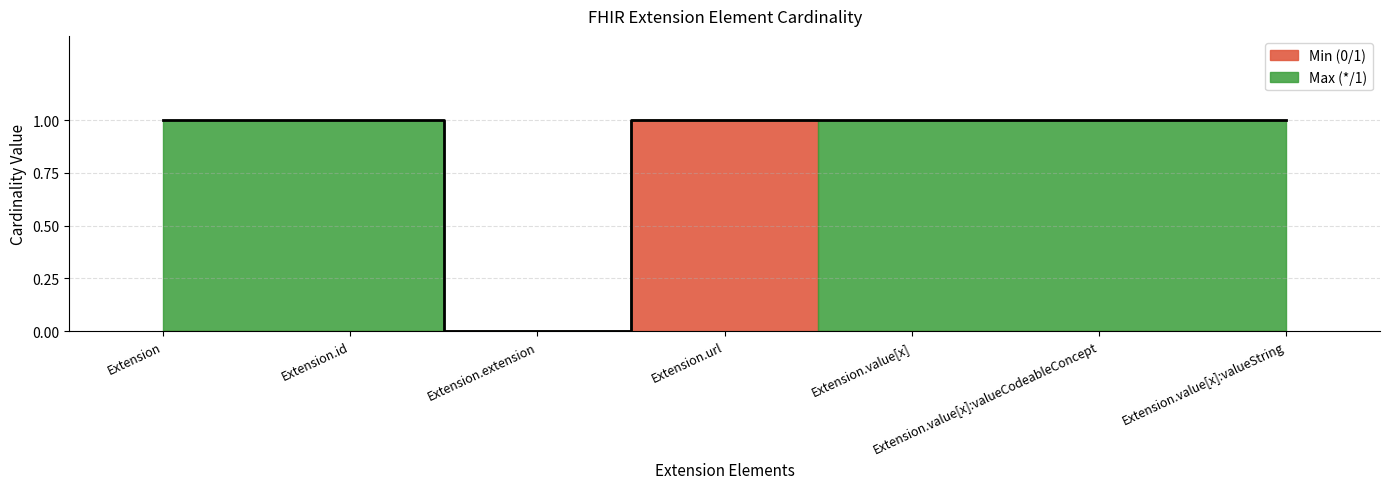

In Min (0/1), how many points are higher than both neighbors (excluding endpoints)?

1